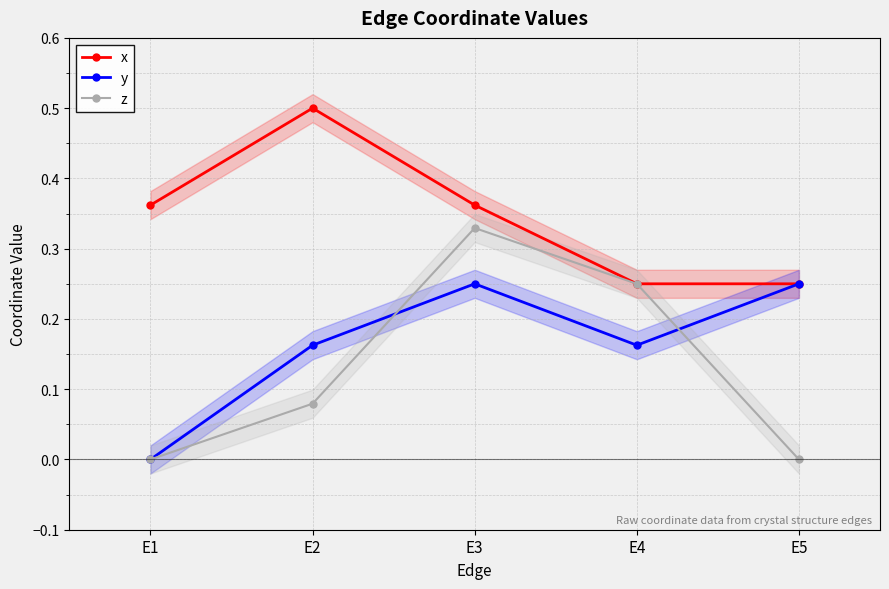

What is the difference between the maximum and minimum values in the z series?

0.3